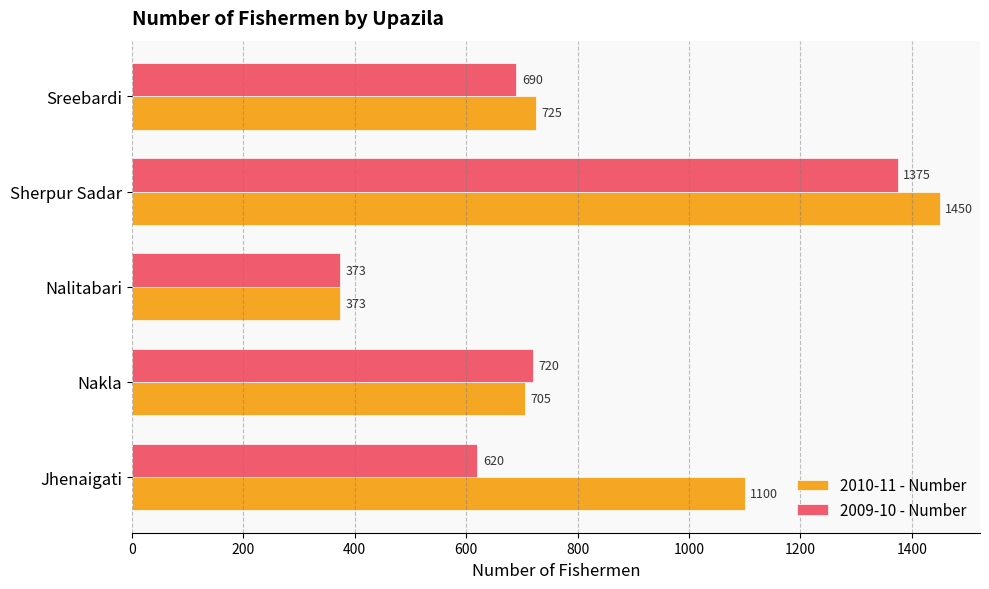

Which series has the largest range (max minus min)?

2010-11 - Number